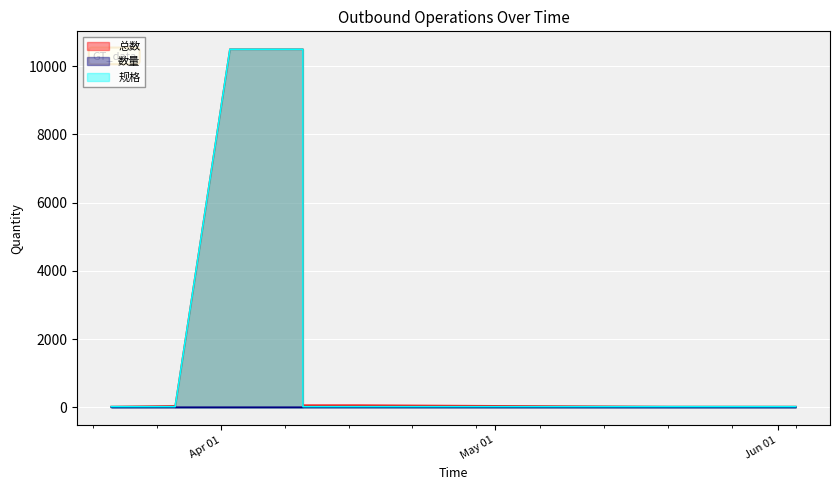

What is the difference between the maximum and second lowest values in the 数量 series?

2